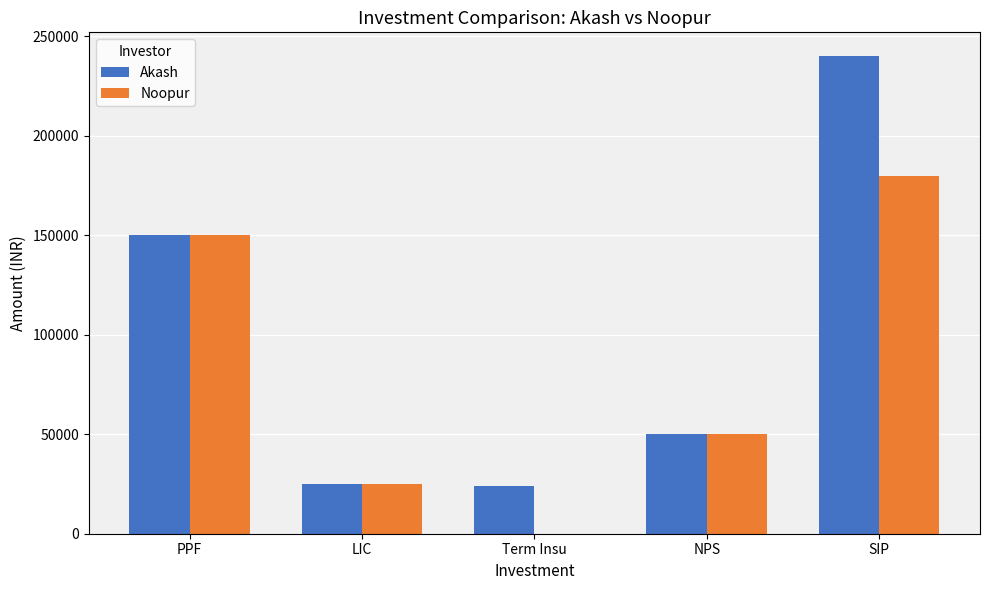

True or false: Akash has a value of 12169 at LIC.

False